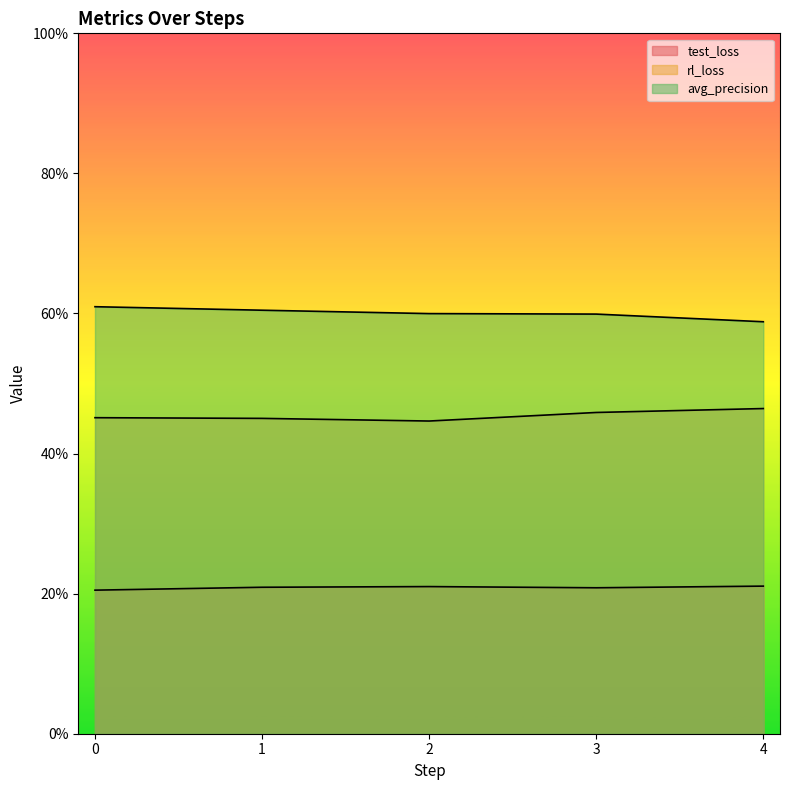

List the series in order of their peak value, lowest first.

test_loss, rl_loss, avg_precision